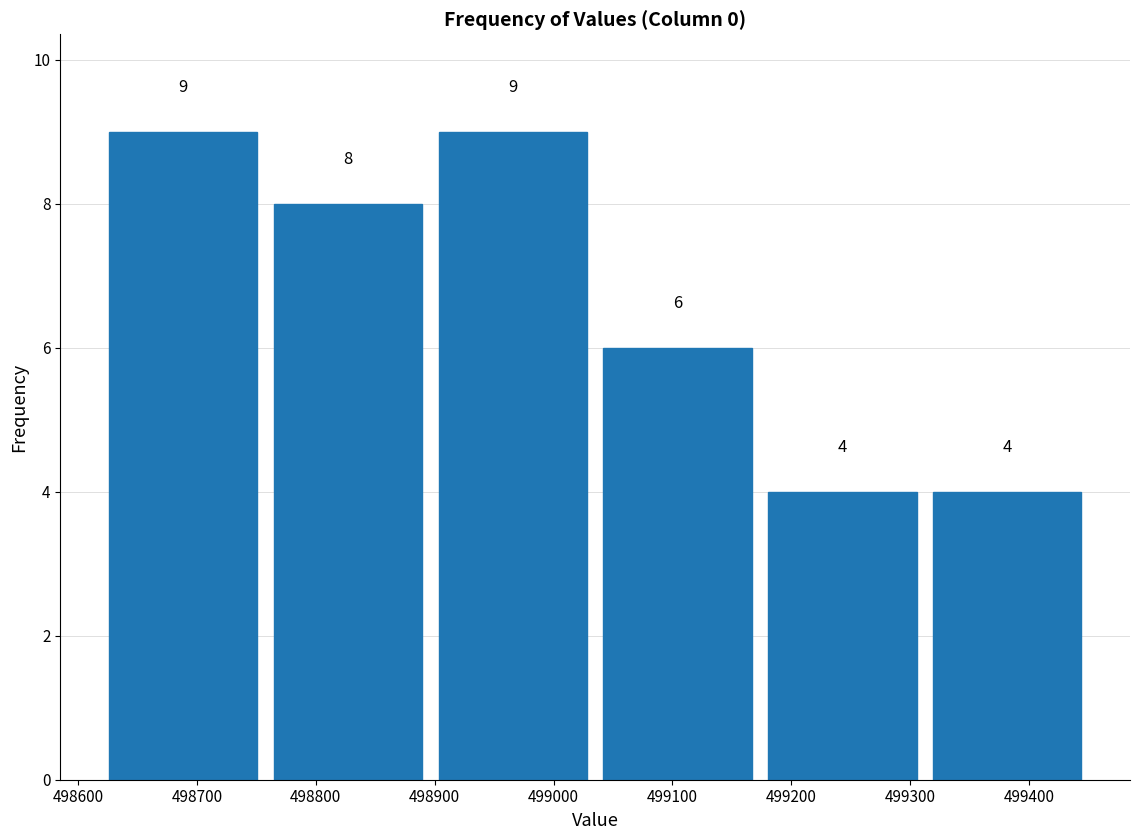

Reading left to right, list every bar in this chart as the range it spans on the x-axis followed by its height. The bar edges are not printed on the chart, so give them approximately, as read against the axis.

498620 to 498760: 9
498760 to 498900: 8
498900 to 499040: 9
499040 to 499170: 6
499170 to 499310: 4
499310 to 499450: 4